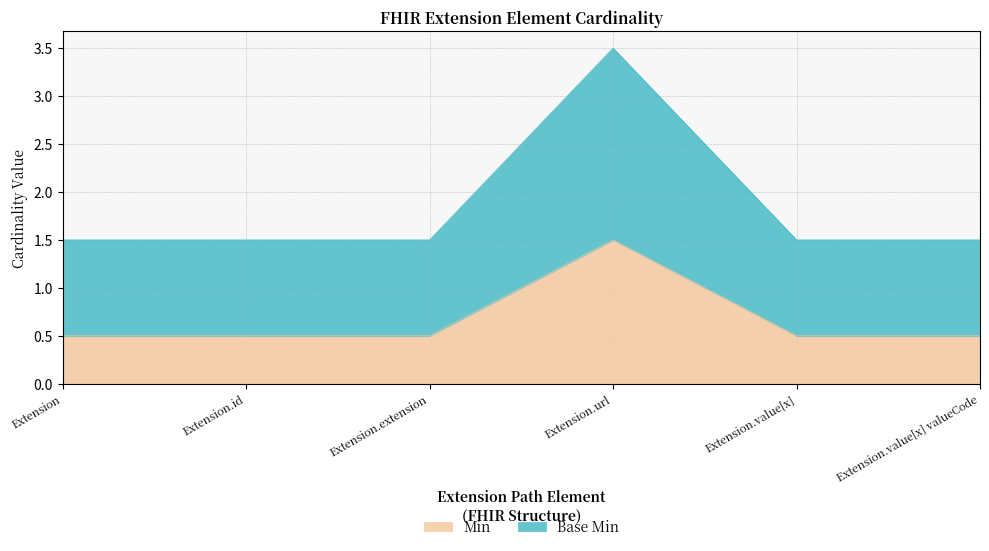

Reading left to right, extract all data points from this chart.

Min: 0.5	0.5	0.5	1.5	0.5	0.5
Base Min: 1.5	1.5	1.5	3.5	1.5	1.5